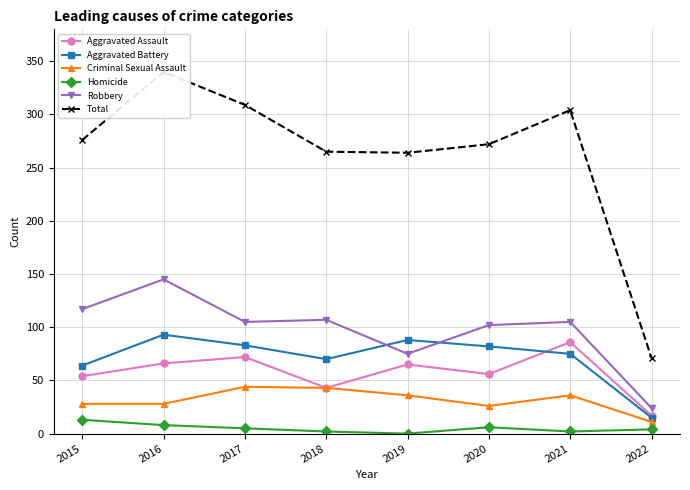

What is the approximate value of Total at 2015?

276